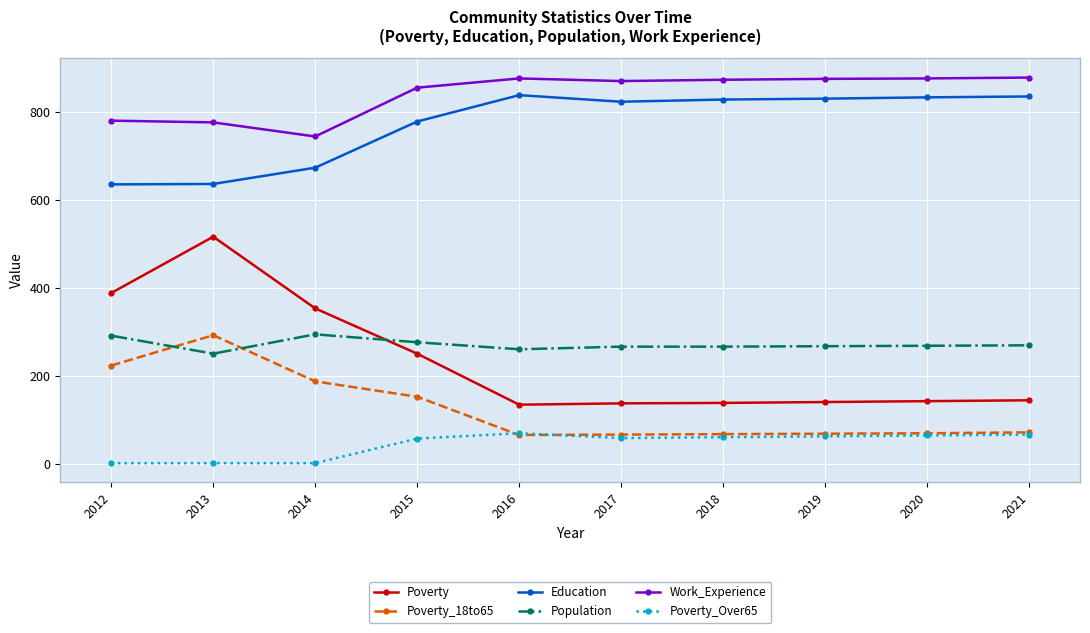

True or false: Poverty and Work_Experience cross at least once.

False